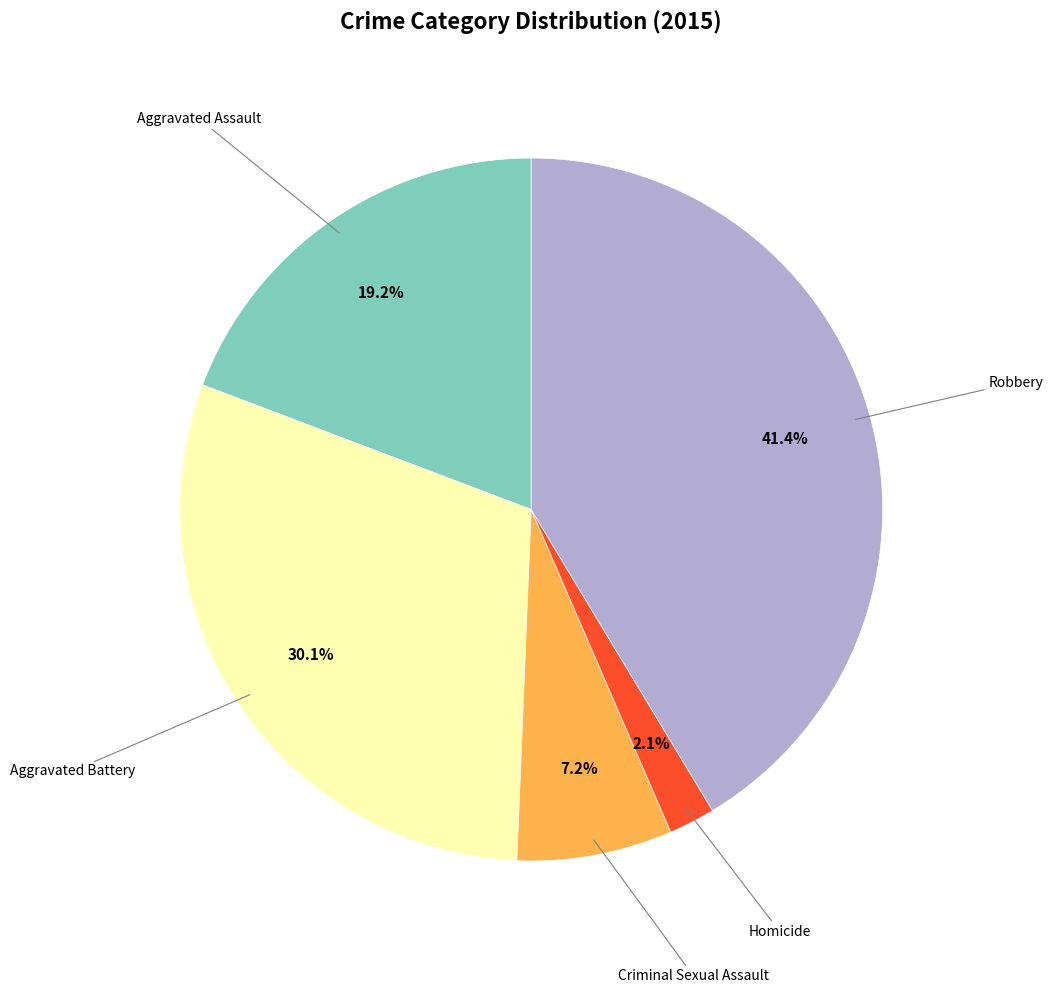

Does any single category account for the majority?

No